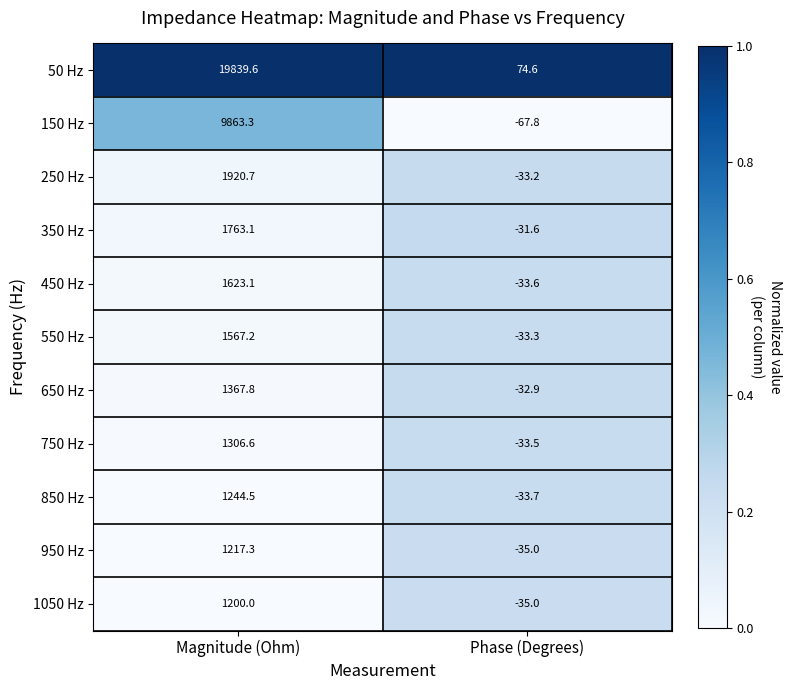

Reading left to right, transcribe all the data shown in this chart.

50 Hz: 19839.6	74.6
150 Hz: 9863.3	-67.8
250 Hz: 1920.7	-33.2
350 Hz: 1763.1	-31.6
450 Hz: 1623.1	-33.6
550 Hz: 1567.2	-33.3
650 Hz: 1367.8	-32.9
750 Hz: 1306.6	-33.5
850 Hz: 1244.5	-33.7
950 Hz: 1217.3	-35.0
1050 Hz: 1200.0	-35.0